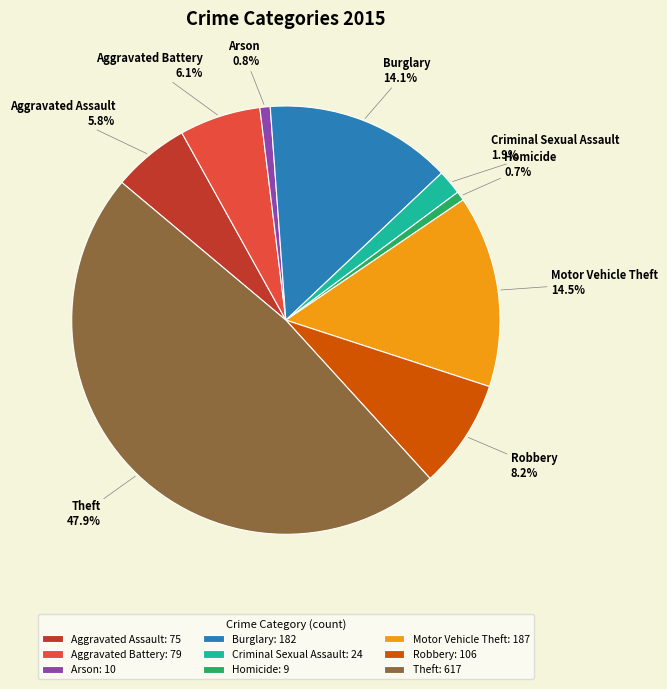

The Burglary slice represents 14% of the pie. True or false?

True